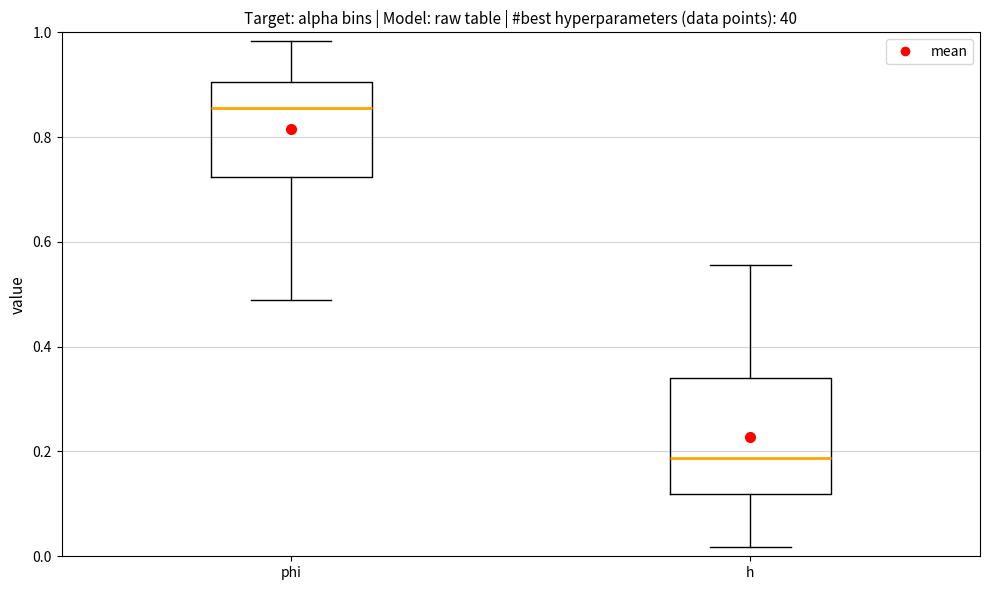

Reading left to right, transcribe this box plot: for each box, give where its median line is, the range the box spans, and where its two whiskers end, as read against the y-axis. The values are not printed on the chart, so give them approximately, as read against the axis.

phi: median 0.86, box 0.72 to 0.90, whiskers 0.48 to 0.98
h: median 0.18, box 0.12 to 0.34, whiskers 0.02 to 0.56